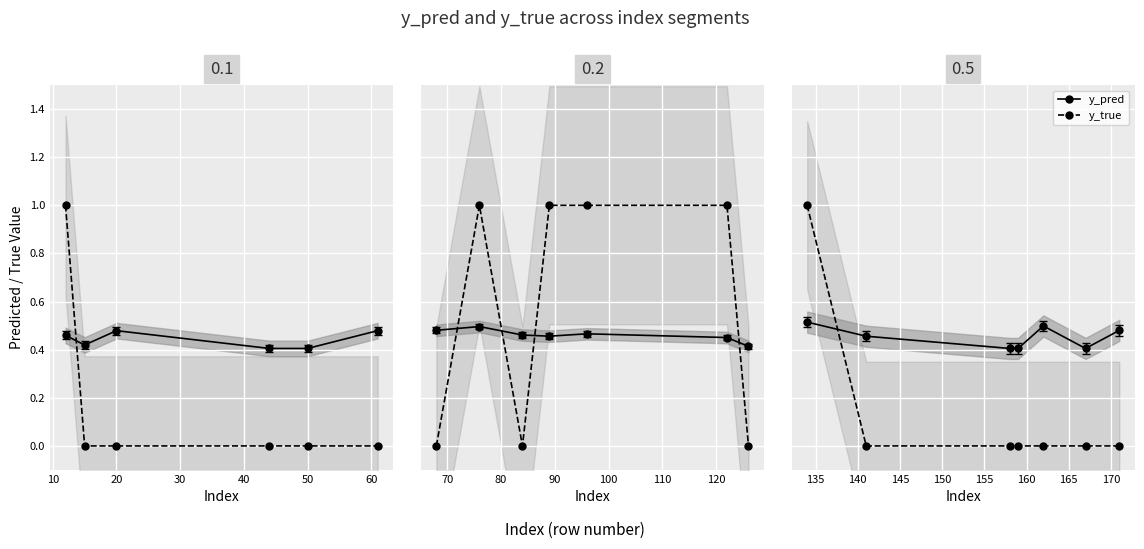

How many lines are shown in the chart?

2